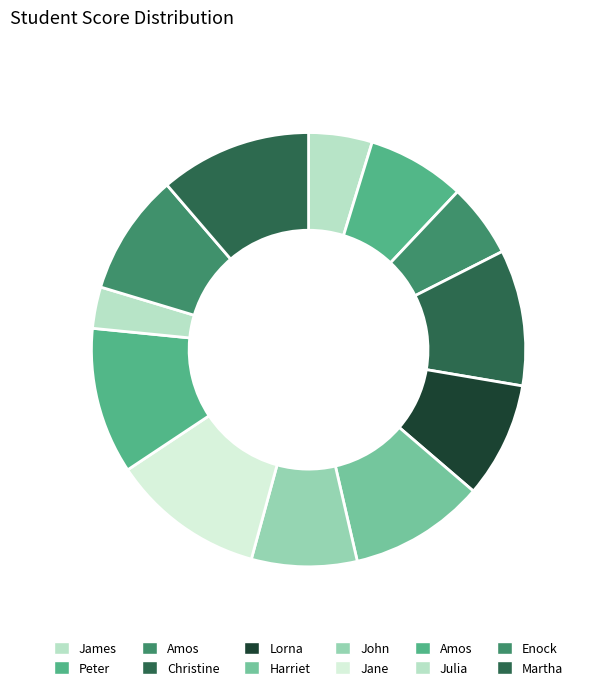

Which slice is the smallest?

Julia